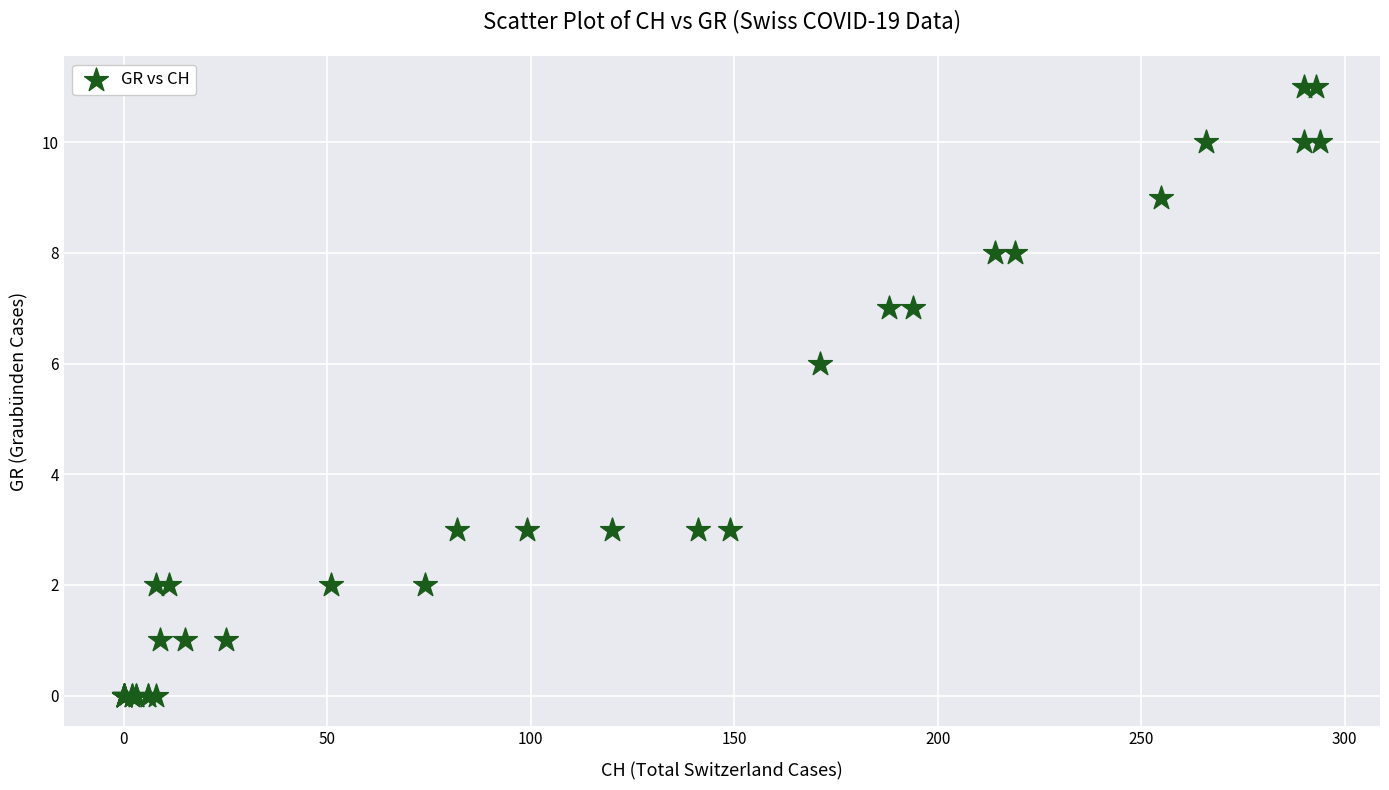

What Y value in the scatter plot is closest to 5?

6